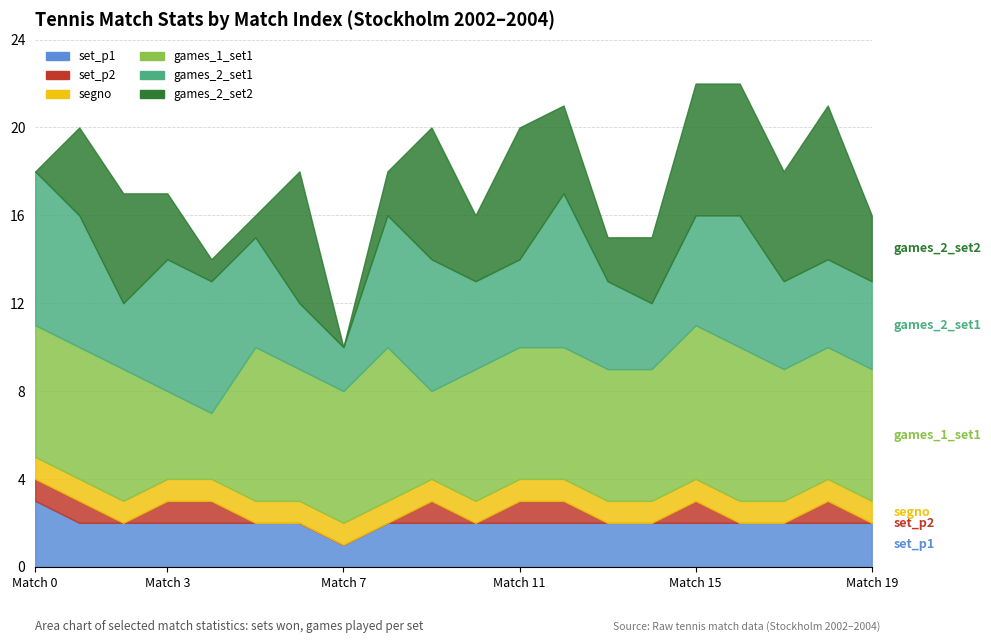

What is the difference between the highest and lowest values at 12?

6